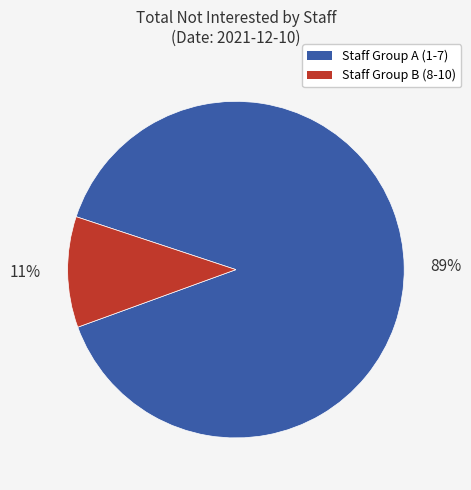

Count the number of slices in the pie.

2